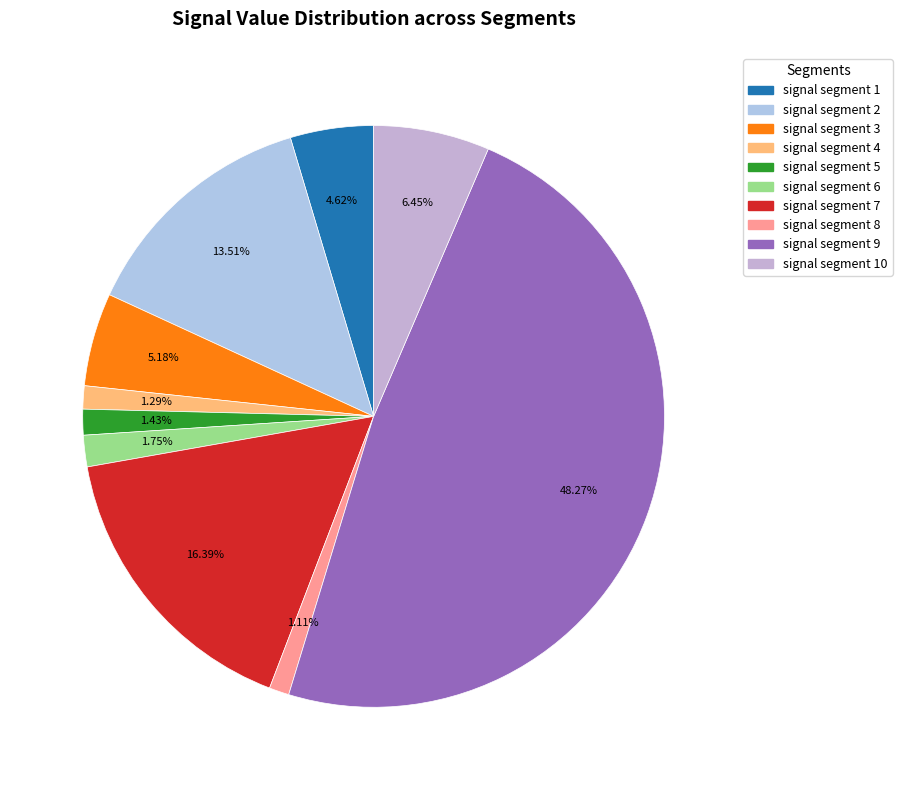

Is it true that signal segment 1 is 5% of the pie?

True